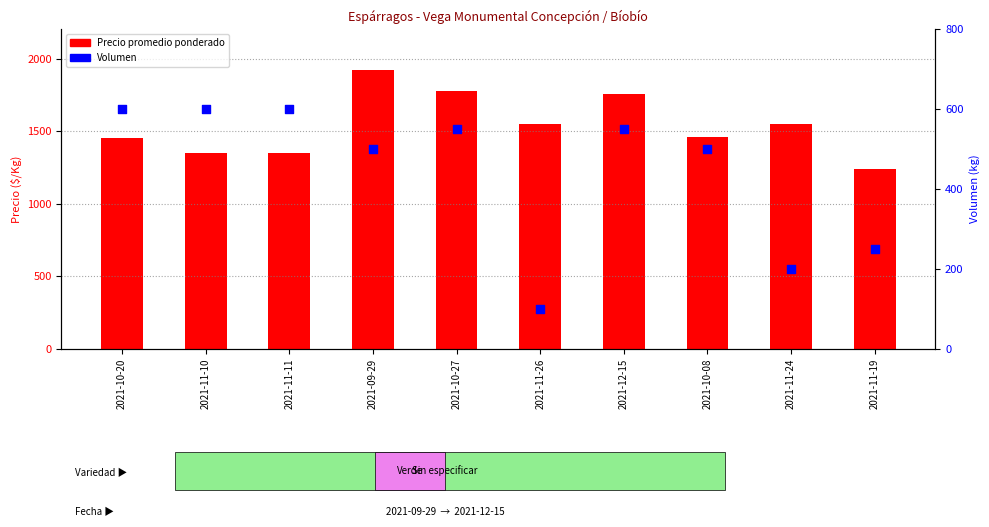

At which category is the sum across all series the highest?

2021-09-29